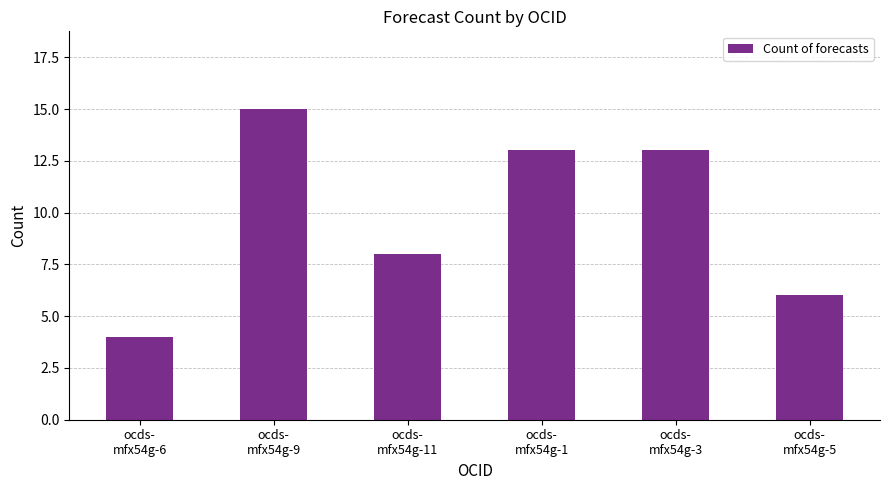

The value at ocds-
mfx54g-1 is 20. True or false?

False